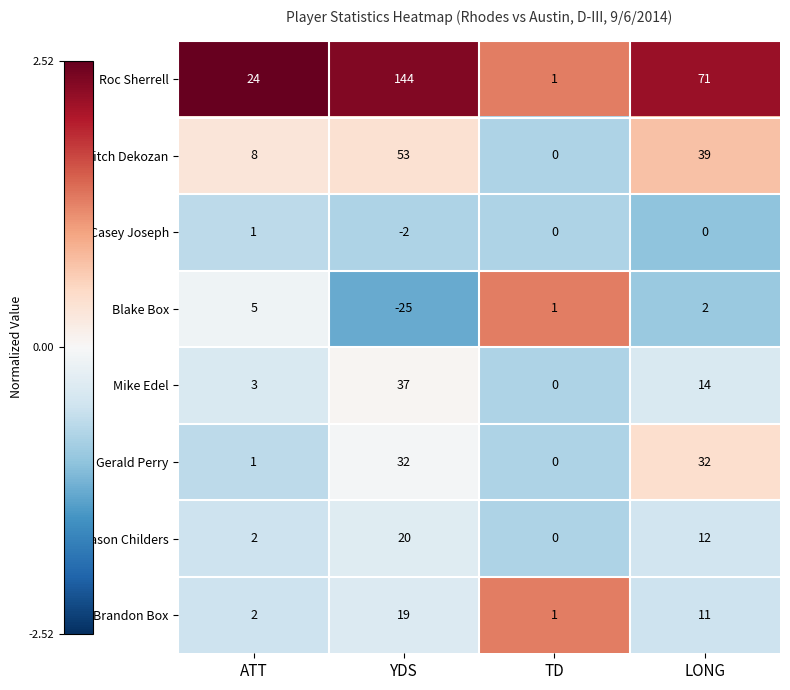

What is the difference between the highest and lowest values at ATT?

23